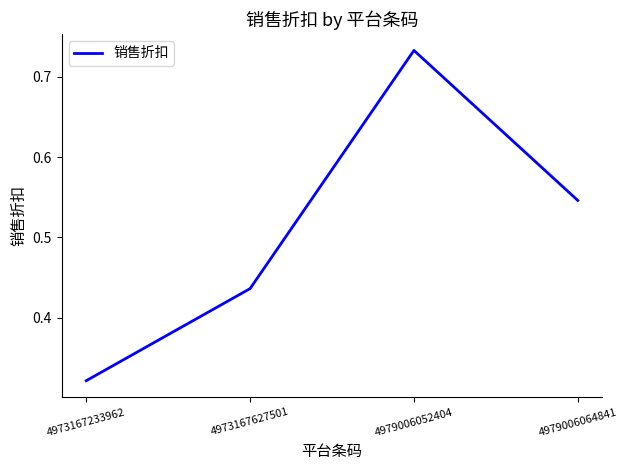

At which label is the value closest to 0?

4973167233962